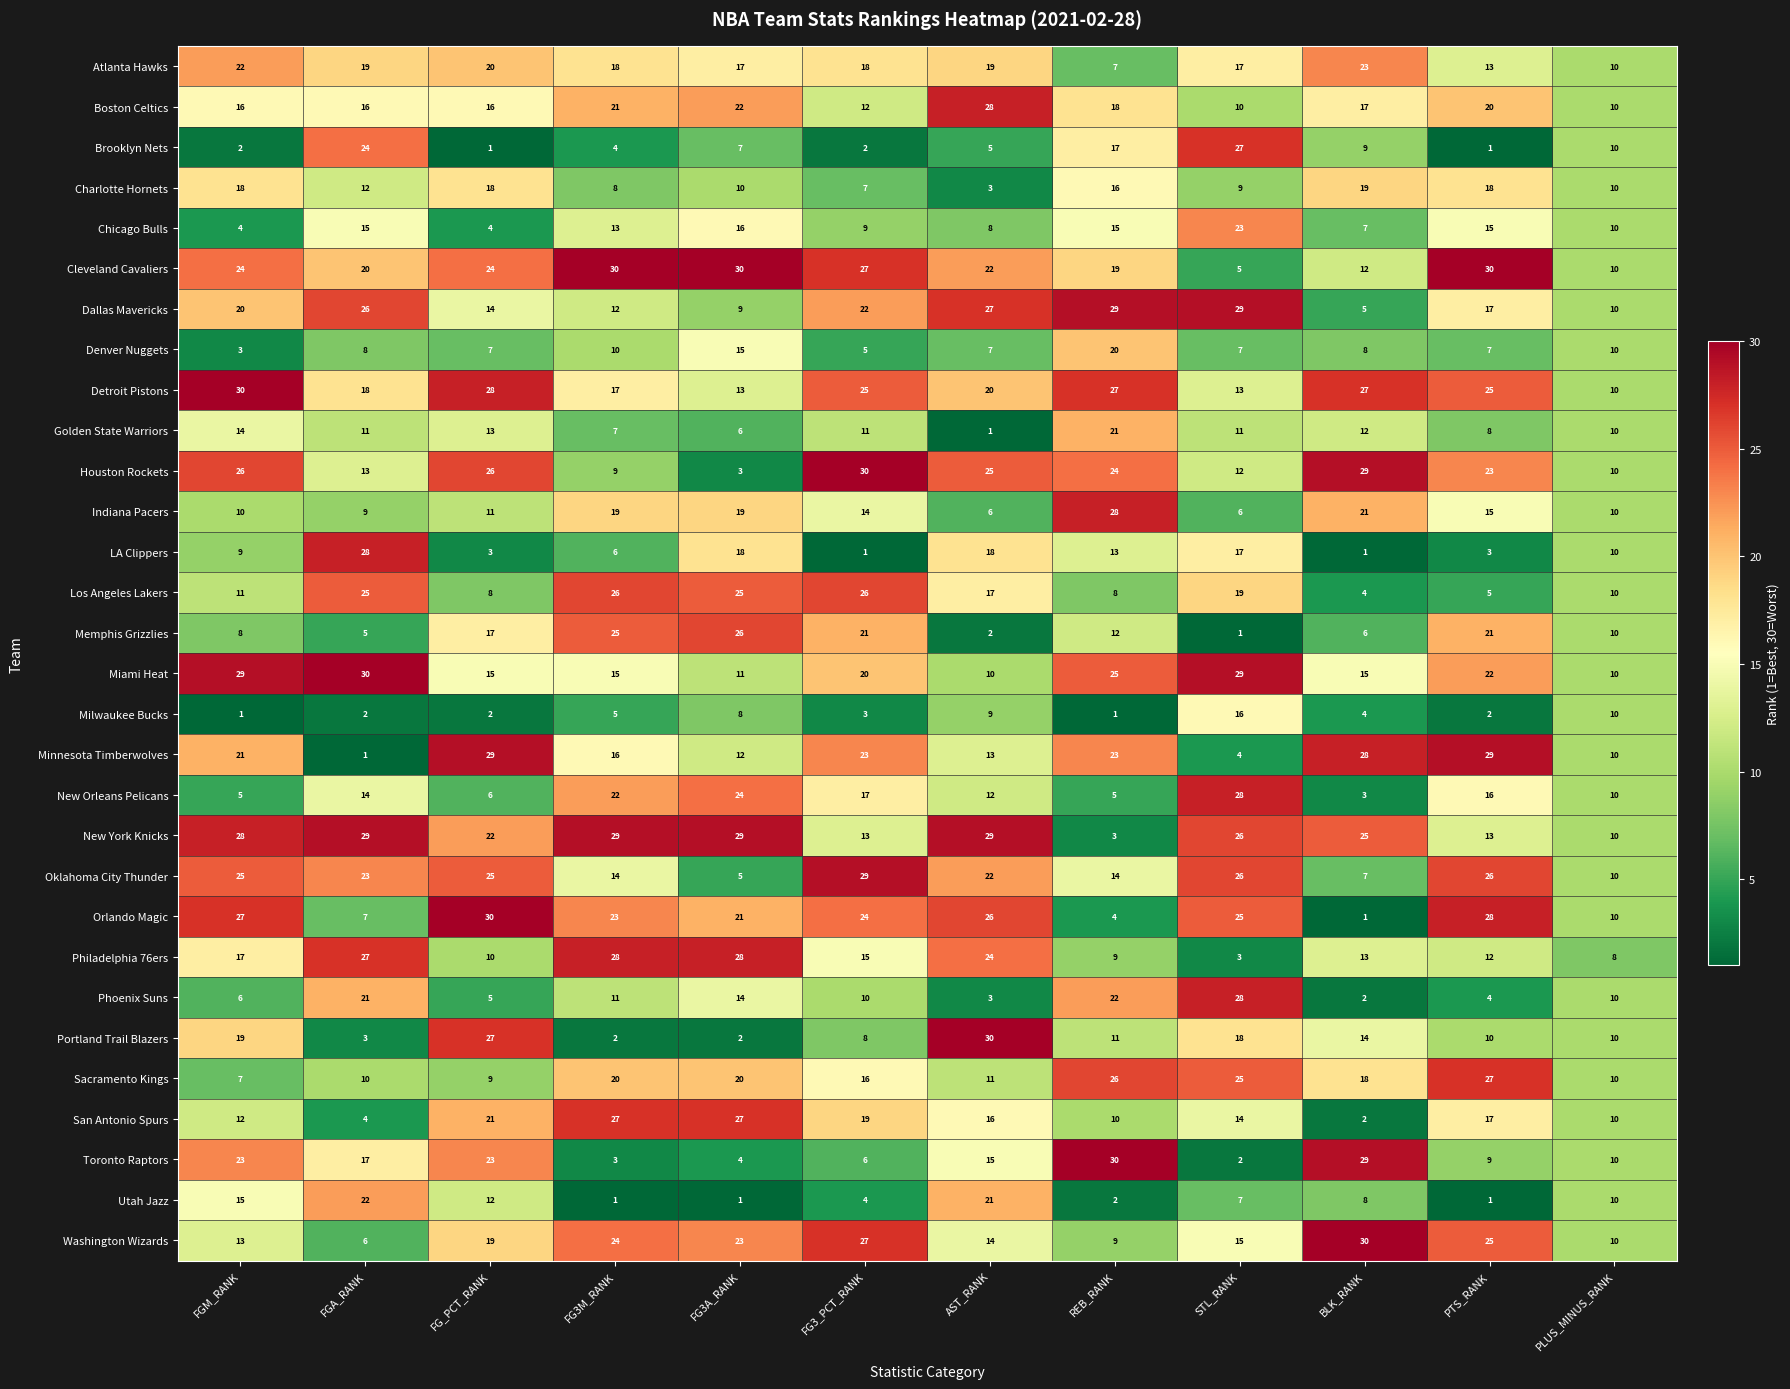

At how many categories does at least one series exceed 13?

11